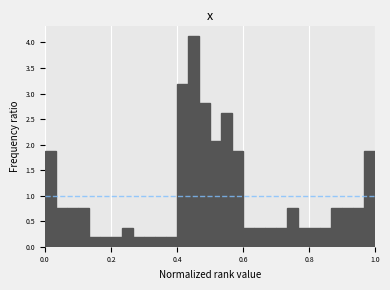

Read against the x-axis, roughly where is the centre of the tallest bar?

0.46